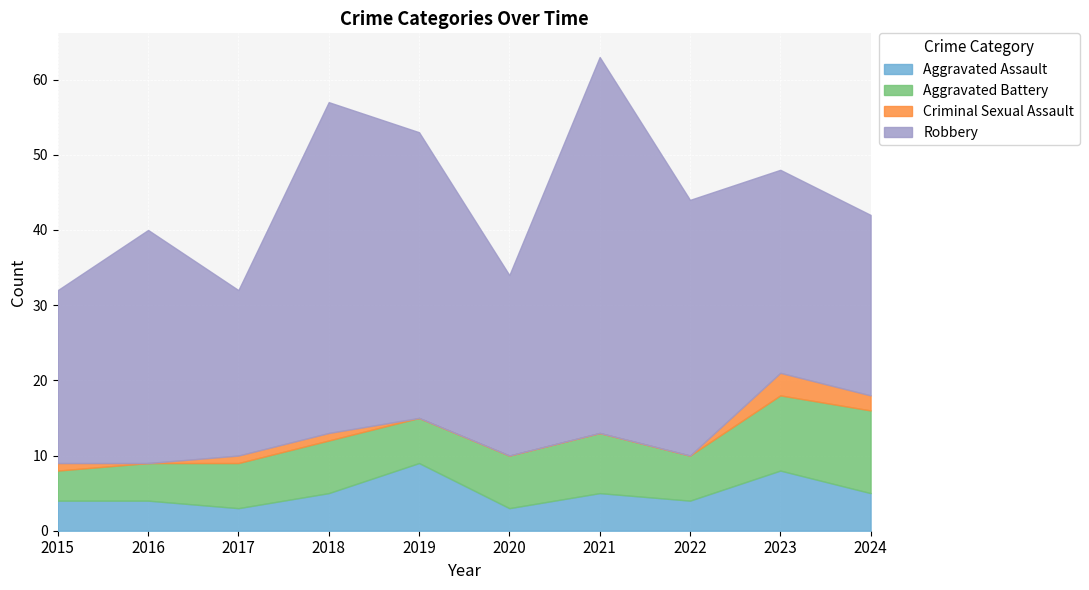

Is the value of Aggravated Assault at 2021 greater than the value of Aggravated Battery at 2017?

No